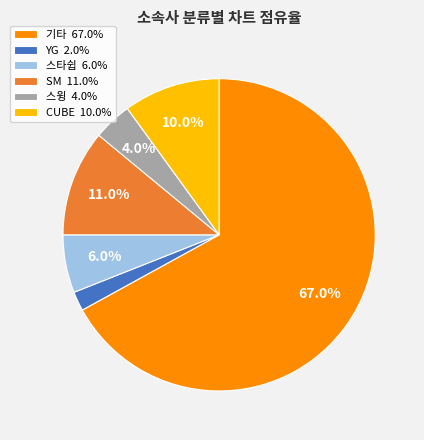

Approximately how many times larger is the value at CUBE compared to 기타?

0.1